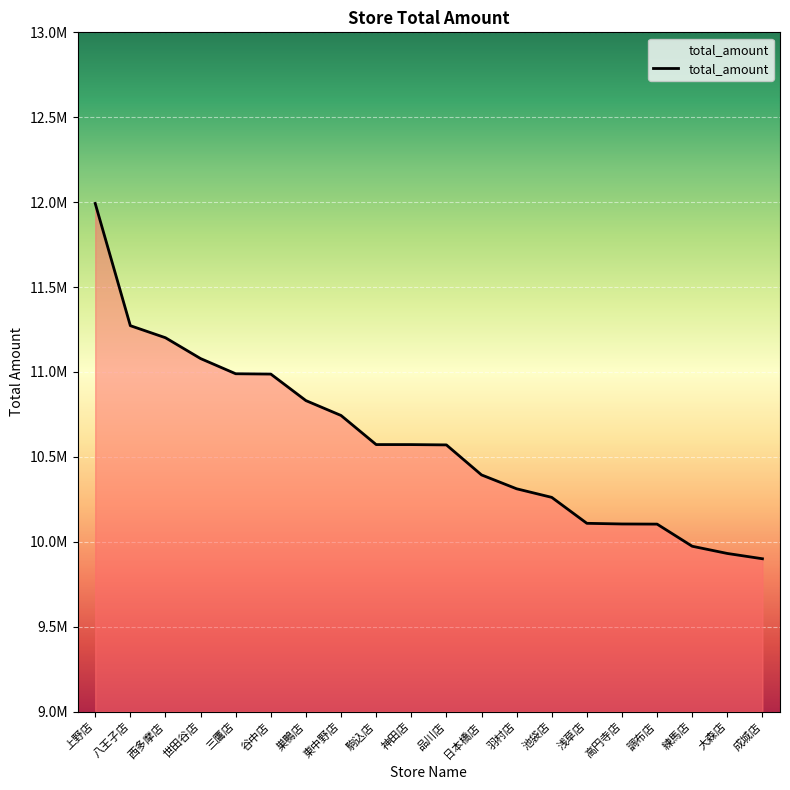

What is the change in value from 八王子店 to 大森店?

-1341260